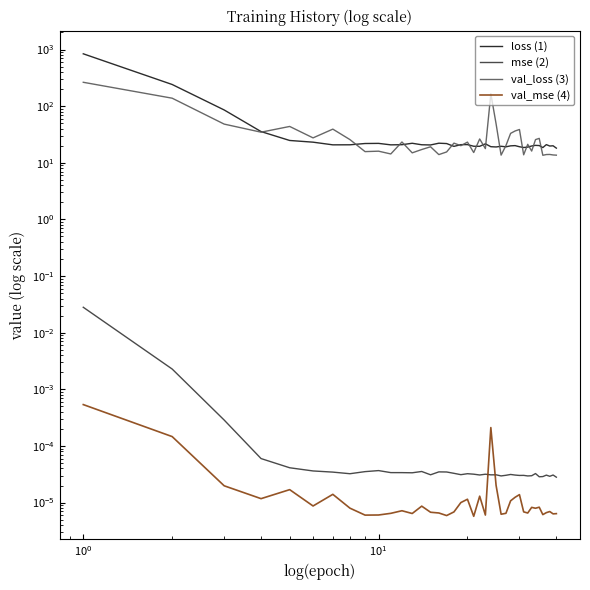

True or false: loss (1) and val_mse (4) cross at least once.

False